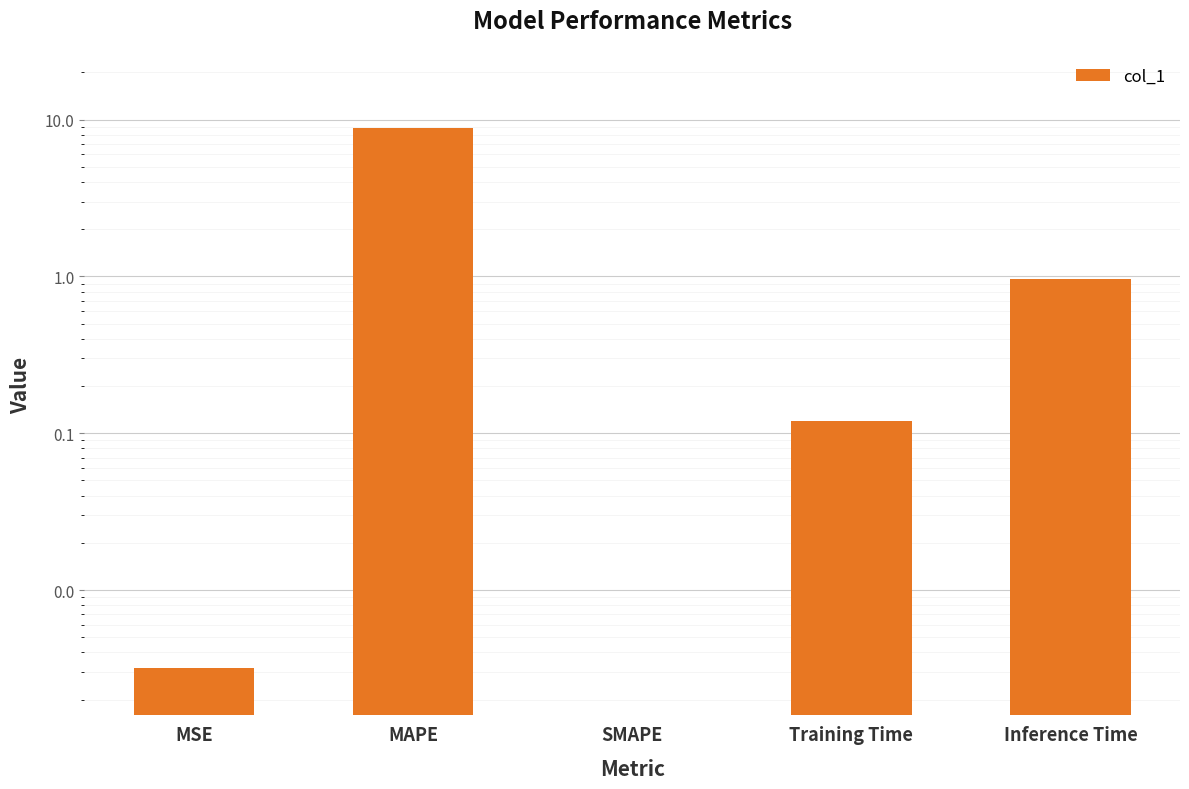

Which label corresponds to the largest value in the chart?

MAPE